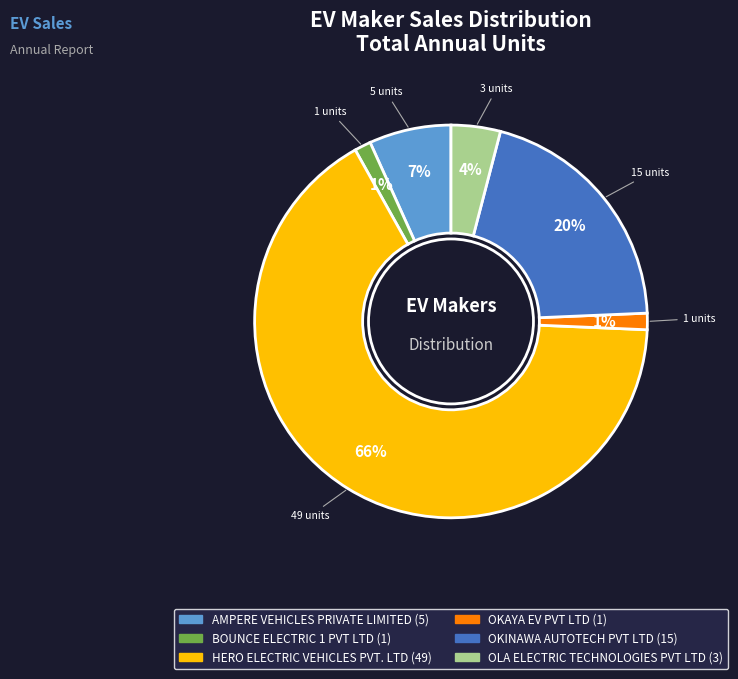

To the nearest percent, what percentage of the pie is OKINAWA AUTOTECH PVT LTD?

20%